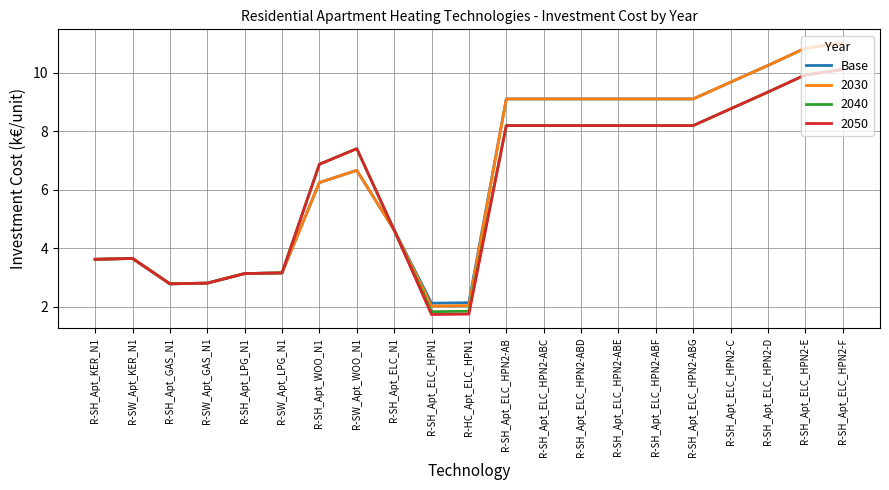

Where does the Base series first go above 6?

R-SH_Apt_WOO_N1